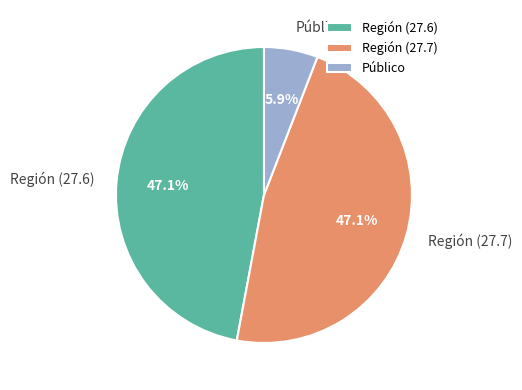

How many slices are in this pie chart?

3